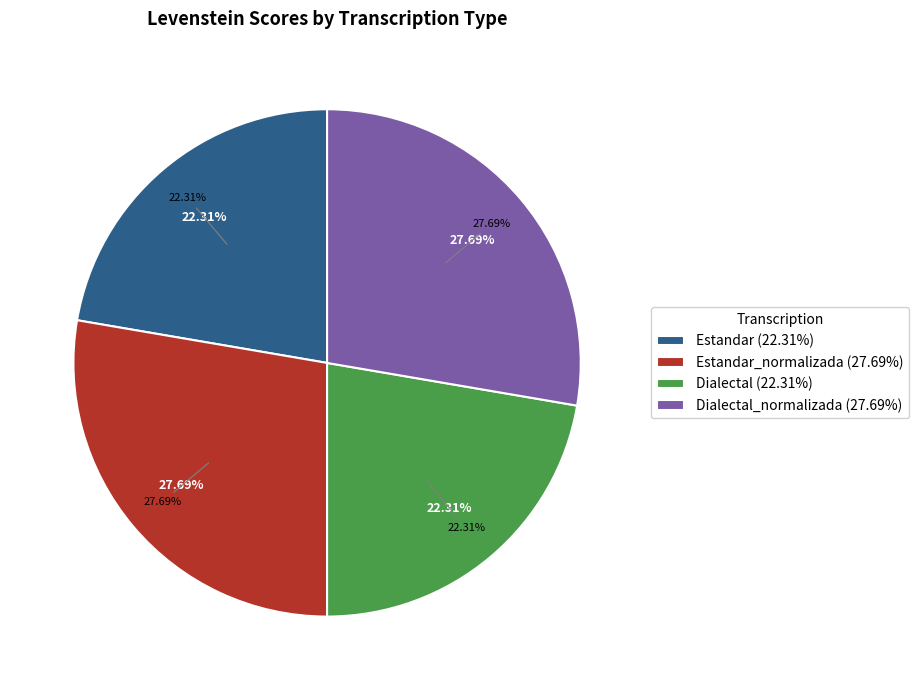

What percentage is the Estandar slice, to the nearest percent?

22%